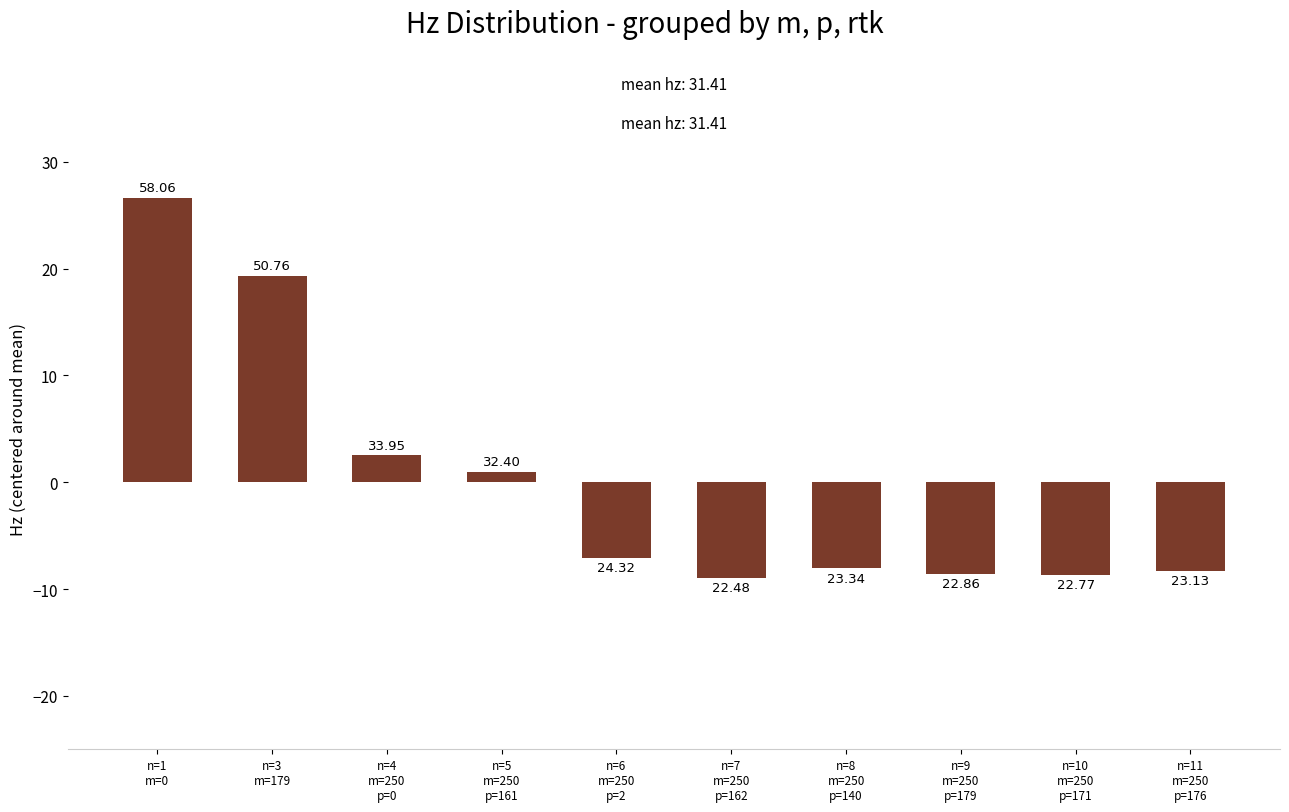

Where is the data nearest to the value 8?

n=4
m=250
p=0